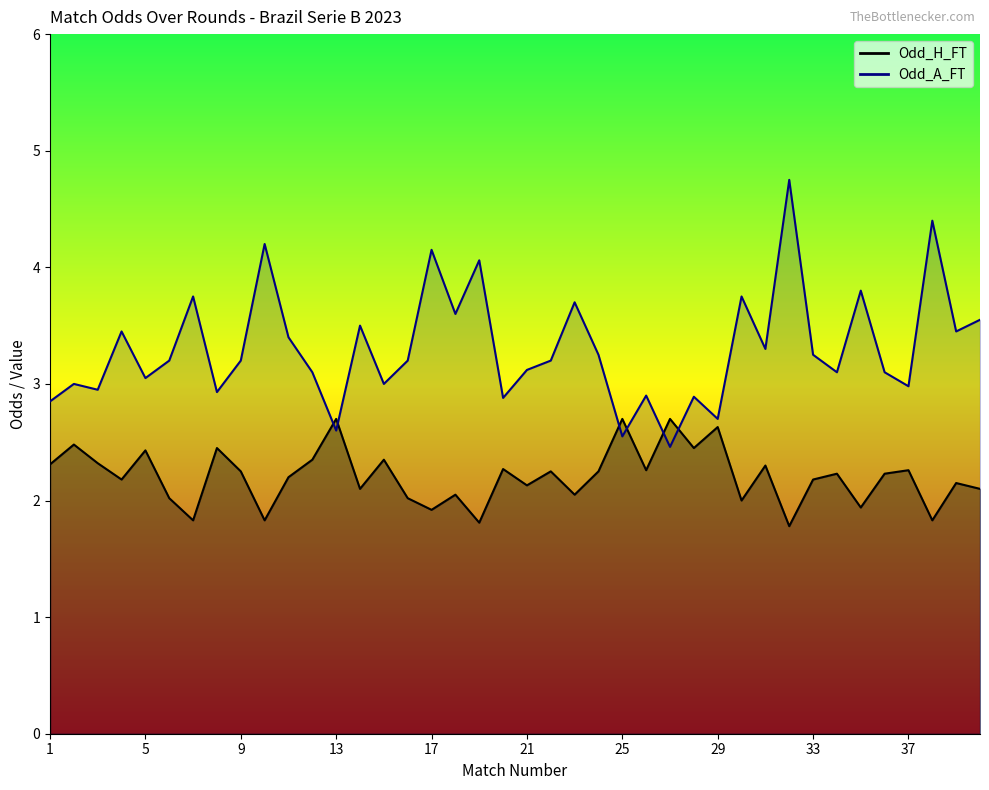

Which series ends up on top after the final intersection of Odd_H_FT and Odd_A_FT?

Odd_A_FT